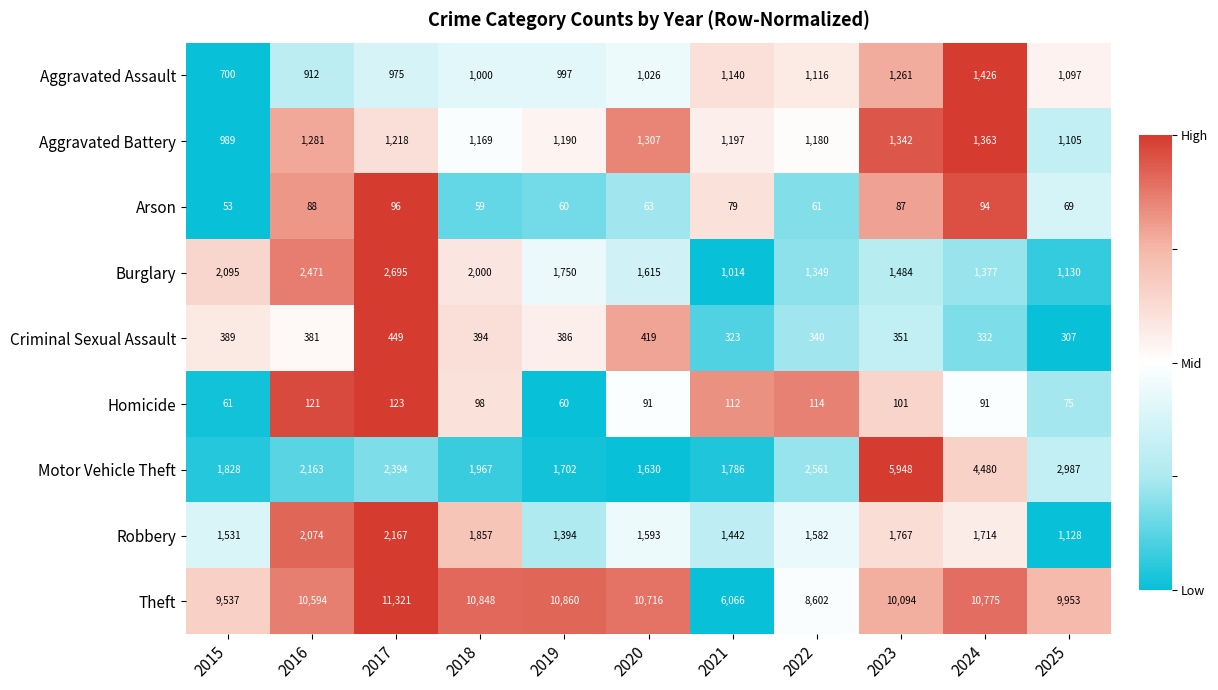

Rank the series at 2015 from lowest to highest value.

Arson, Homicide, Criminal Sexual Assault, Aggravated Assault, Aggravated Battery, Robbery, Motor Vehicle Theft, Burglary, Theft